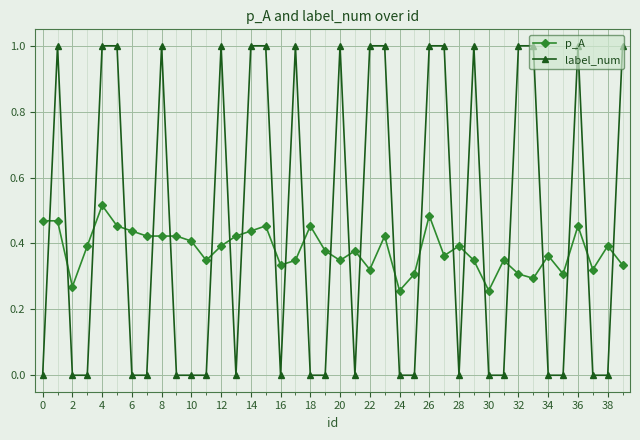

True or false: p_A has more than 1 points higher than both neighbors.

True